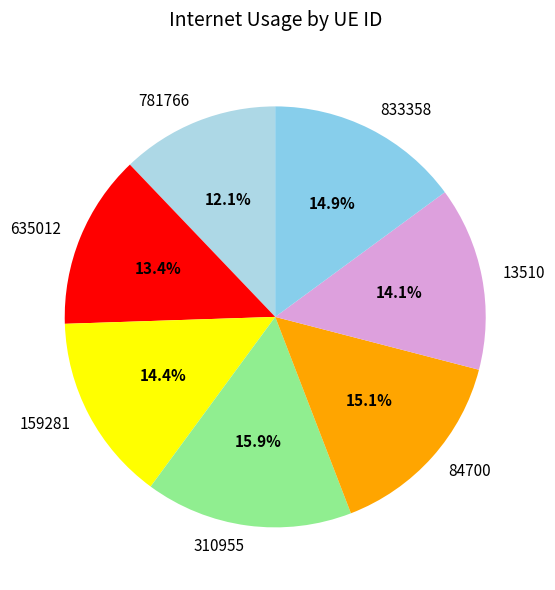

Which has a higher value, 635012 or 781766?

635012